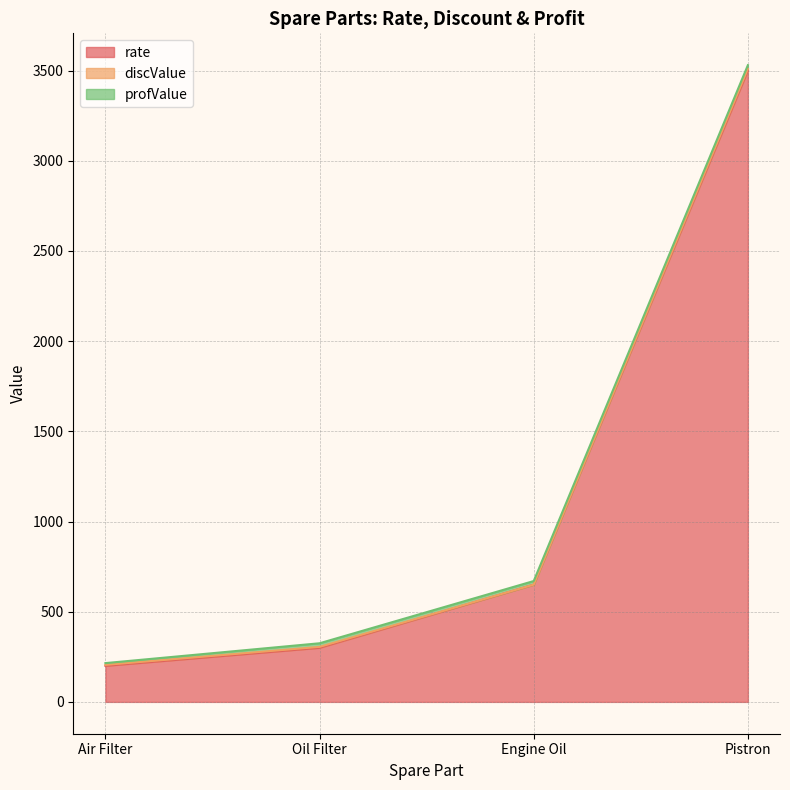

True or false: rate and discValue intersect in this chart.

False